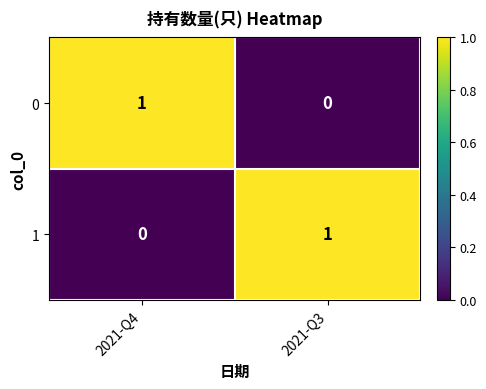

The value of 0 at 2021-Q4 is 1. True or false?

True